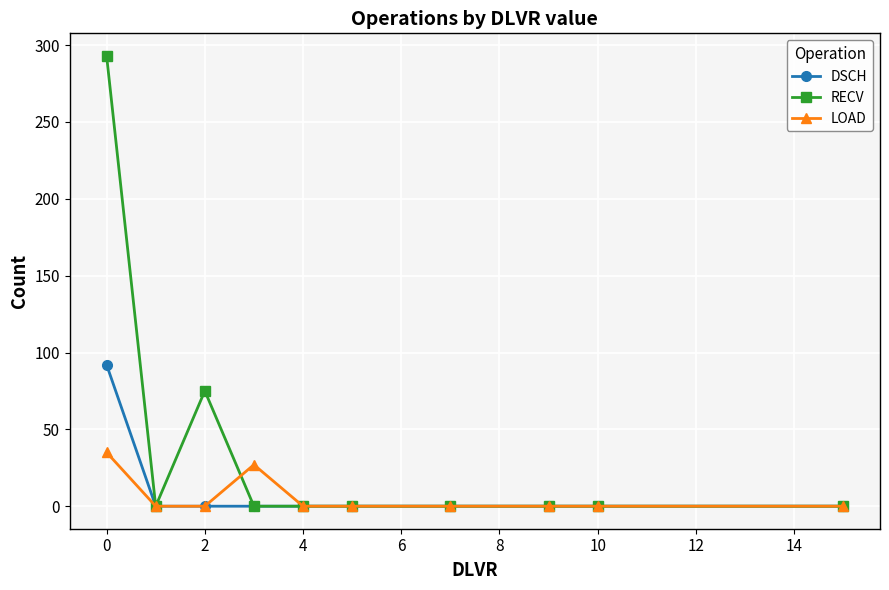

Which series has the largest total across all categories?

RECV